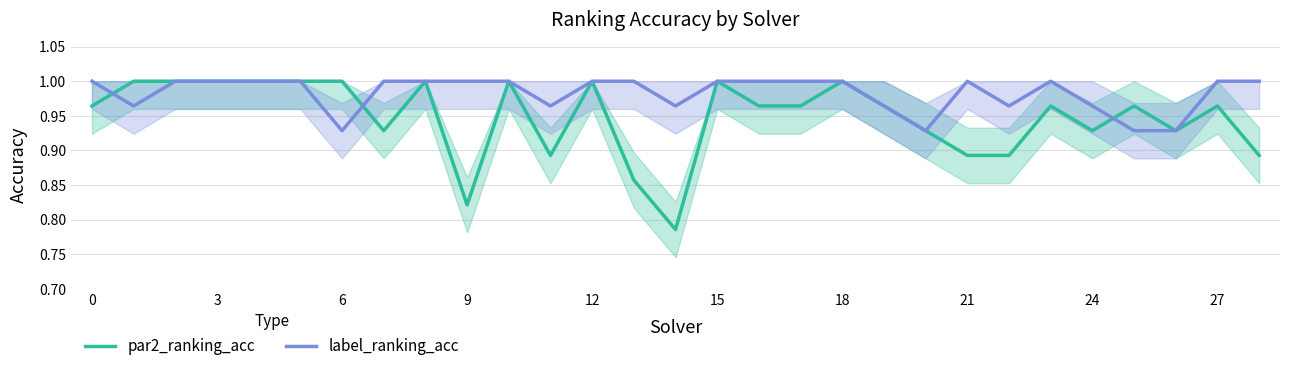

In par2_ranking_acc, how many points are higher than both neighbors (excluding endpoints)?

8